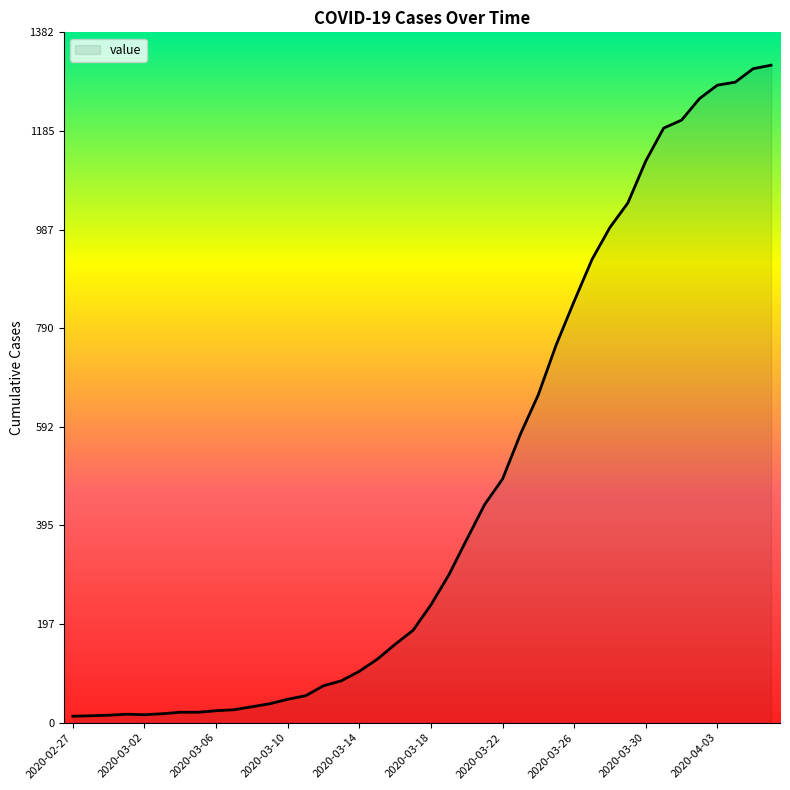

What is the greatest value displayed?

1317